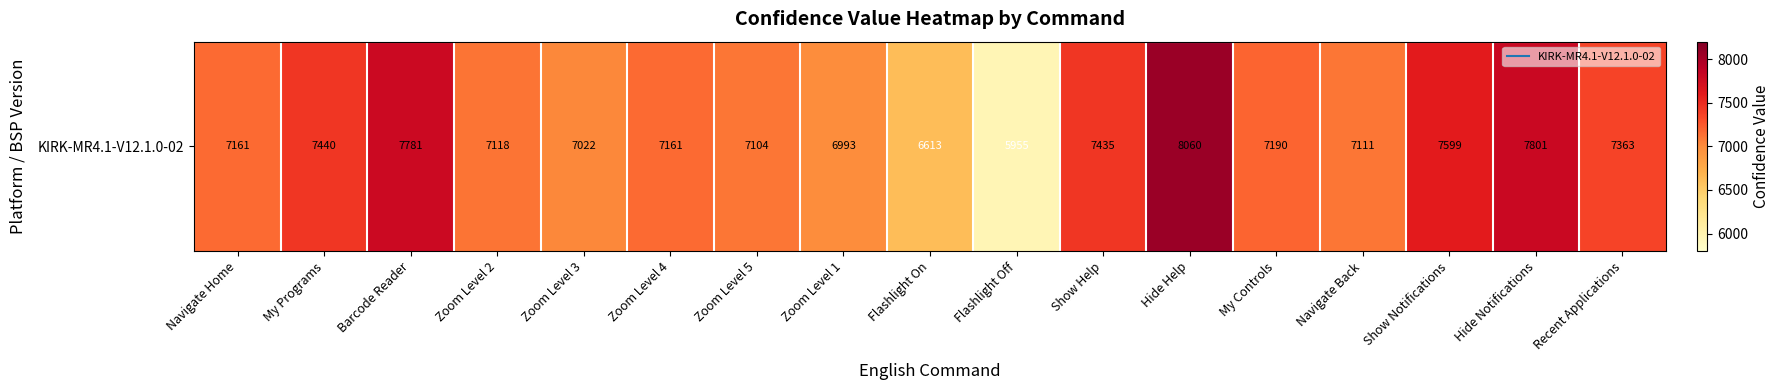

What is the change in value from Show Help to Recent Applications?

-72.0